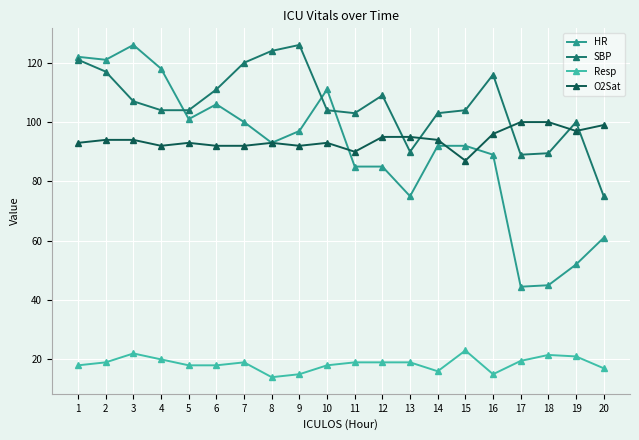

Reading right to left, what are all the values shown in this chart?

HR: 61.0	52.0	45.0	44.5	89.0	92.0	92.0	75.0	85.0	85.0	111.0	97.0	93.0	100.0	106.0	101.0	118.0	126.0	121.0	122.0
SBP: 75.0	100.0	89.5	89.0	116.0	104.0	103.0	90.0	109.0	103.0	104.0	126.0	124.0	120.0	111.0	104.0	104.0	107.0	117.0	121.0
Resp: 17.0	21.0	21.5	19.5	15.0	23.0	16.0	19.0	19.0	19.0	18.0	15.0	14.0	19.0	18.0	18.0	20.0	22.0	19.0	18.0
O2Sat: 99.0	97.0	100.0	100.0	96.0	87.0	94.0	95.0	95.0	90.0	93.0	92.0	93.0	92.0	92.0	93.0	92.0	94.0	94.0	93.0